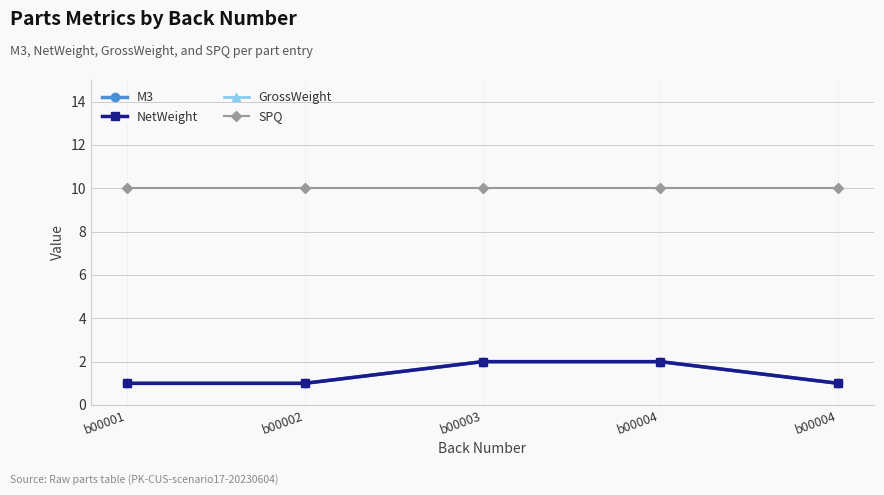

Reading left to right, list all the values displayed in this chart.

M3: b00001=1	b00002=1	b00003=2	b00004=2	b00004=1
NetWeight: b00001=1	b00002=1	b00003=2	b00004=2	b00004=1
GrossWeight: b00001=1	b00002=1	b00003=2	b00004=2	b00004=1
SPQ: b00001=10	b00002=10	b00003=10	b00004=10	b00004=10